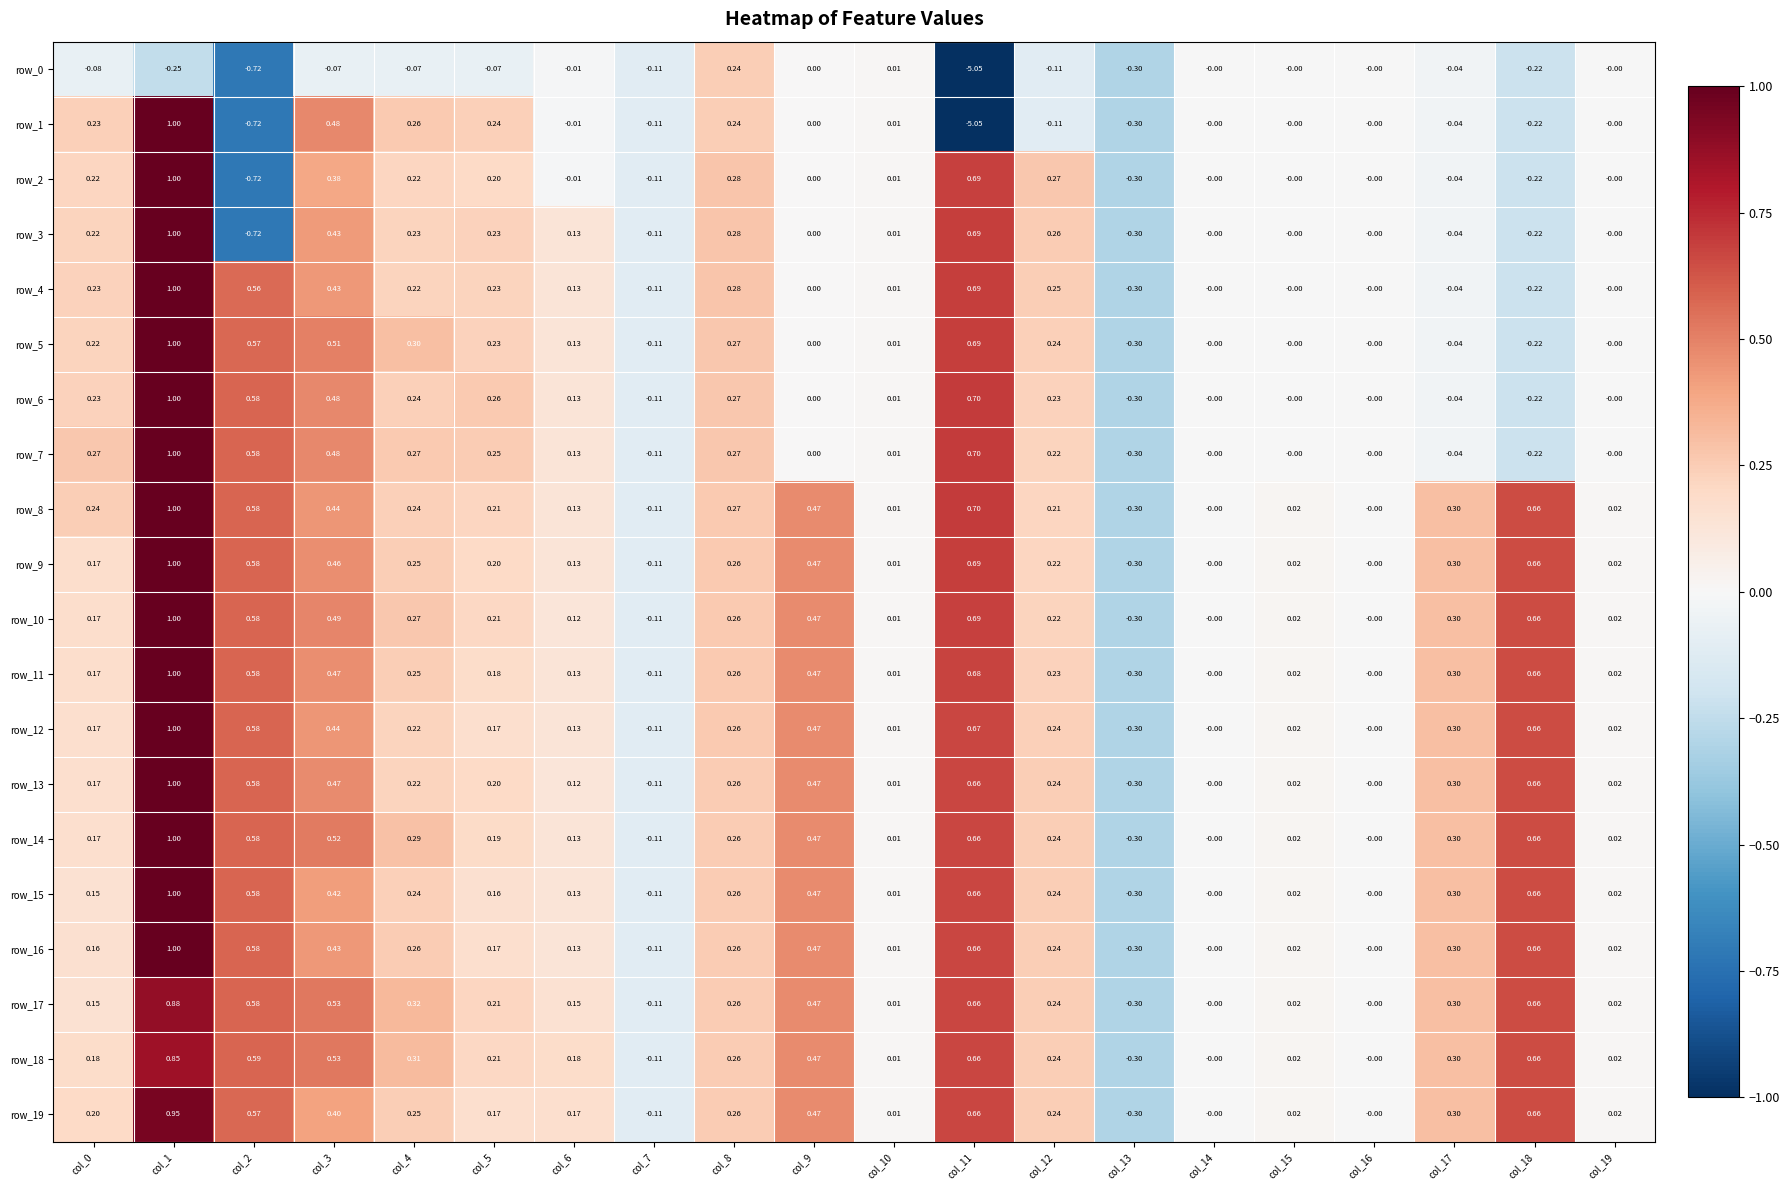

True or false: row_19 has a value of 0.0 at col_19.

True